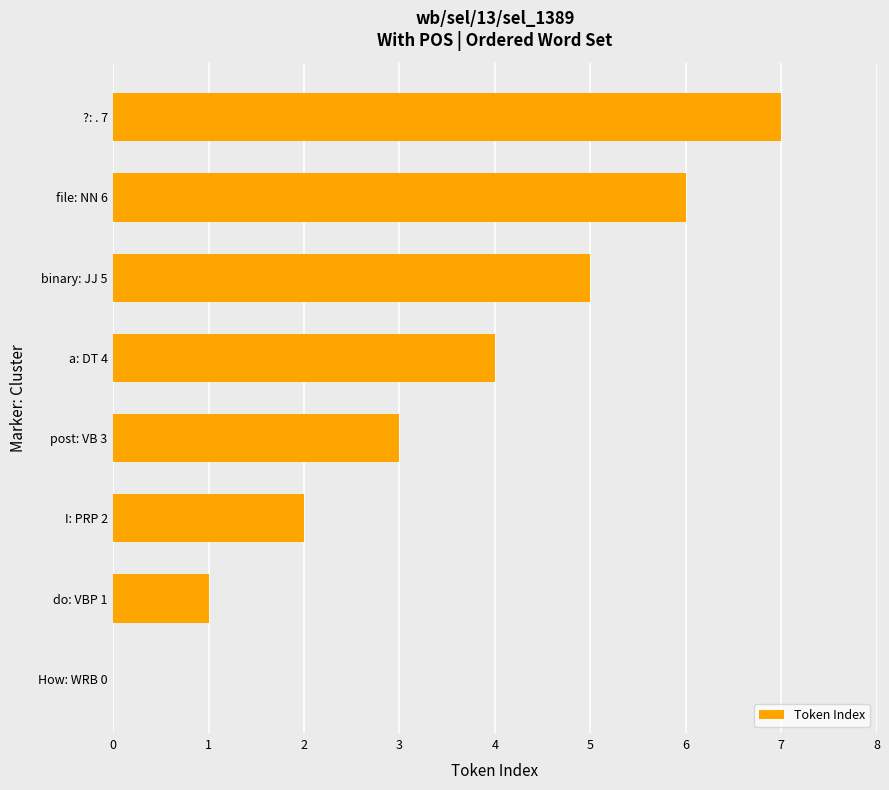

The value at do: VBP 1 is 1. True or false?

True